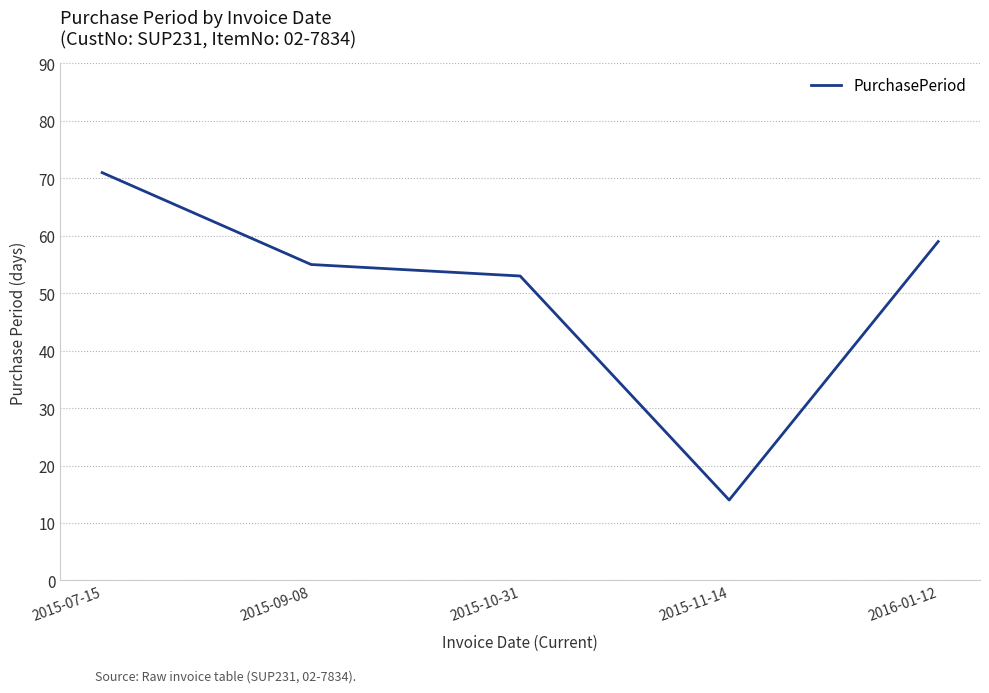

True or false: there are more than 2 points higher than both neighbors.

False